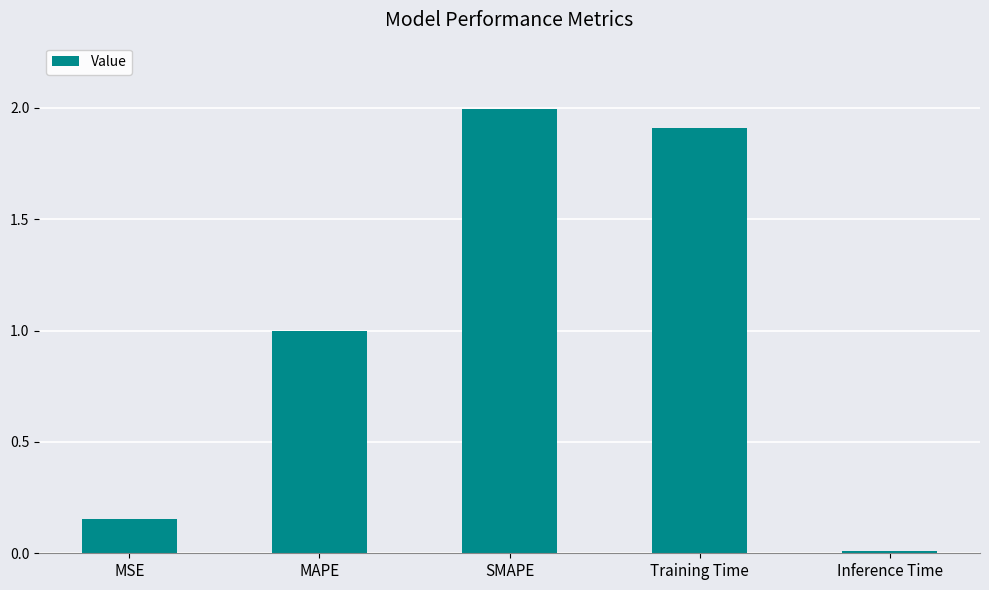

What is the sum of the values at MAPE and Inference Time?

1.0